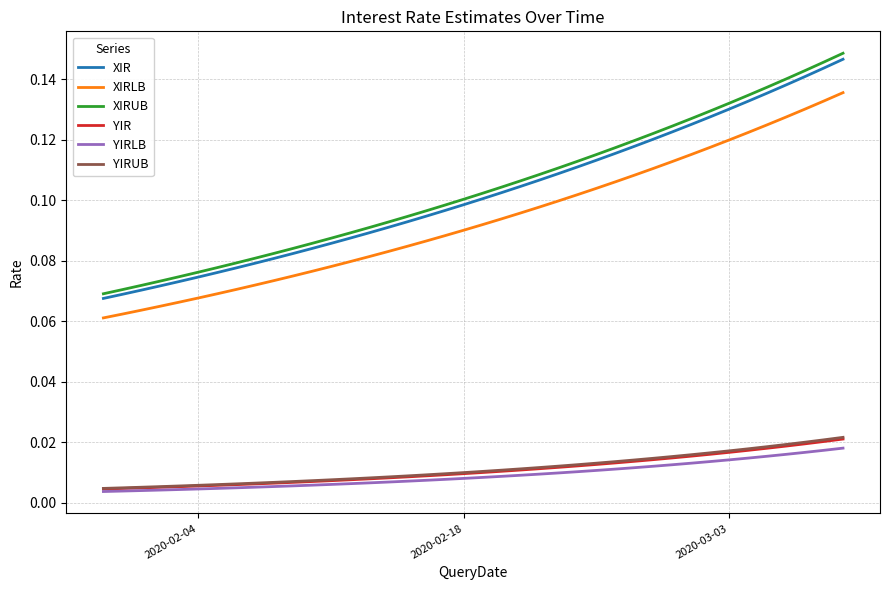

How many lines are shown in the chart?

6